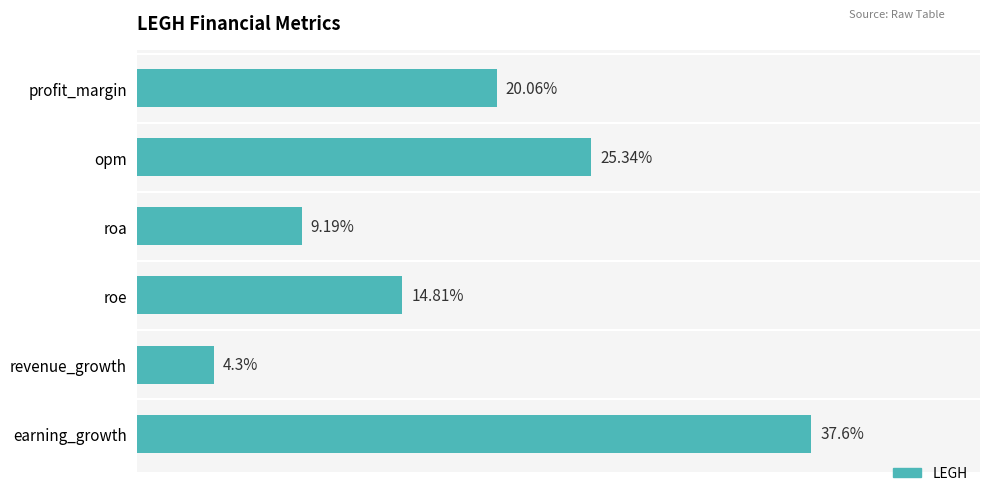

List the labels in order of value, largest first.

earning_growth, opm, profit_margin, roe, roa, revenue_growth